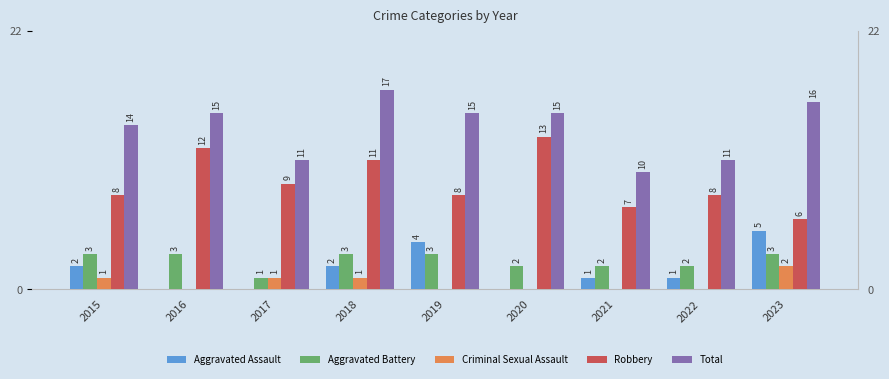

Reading right to left, transcribe all the data shown in this chart.

Aggravated Assault: 2023=5	2022=1	2021=1	2020=0	2019=4	2018=2	2017=0	2016=0	2015=2
Aggravated Battery: 2023=3	2022=2	2021=2	2020=2	2019=3	2018=3	2017=1	2016=3	2015=3
Criminal Sexual Assault: 2023=2	2022=0	2021=0	2020=0	2019=0	2018=1	2017=1	2016=0	2015=1
Robbery: 2023=6	2022=8	2021=7	2020=13	2019=8	2018=11	2017=9	2016=12	2015=8
Total: 2023=16	2022=11	2021=10	2020=15	2019=15	2018=17	2017=11	2016=15	2015=14